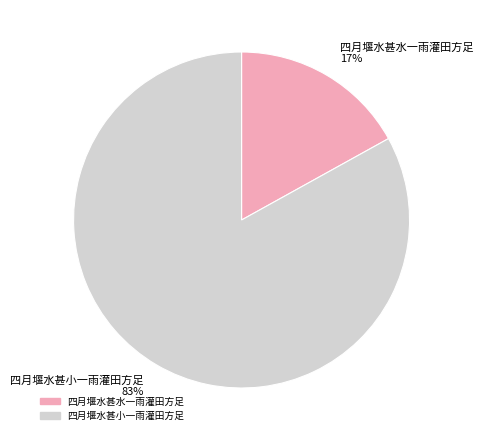

To the nearest percent, what is the combined percentage of 四月堰水甚小一雨灌田方足 and 四月堰水甚水一雨灌田方足?

100%